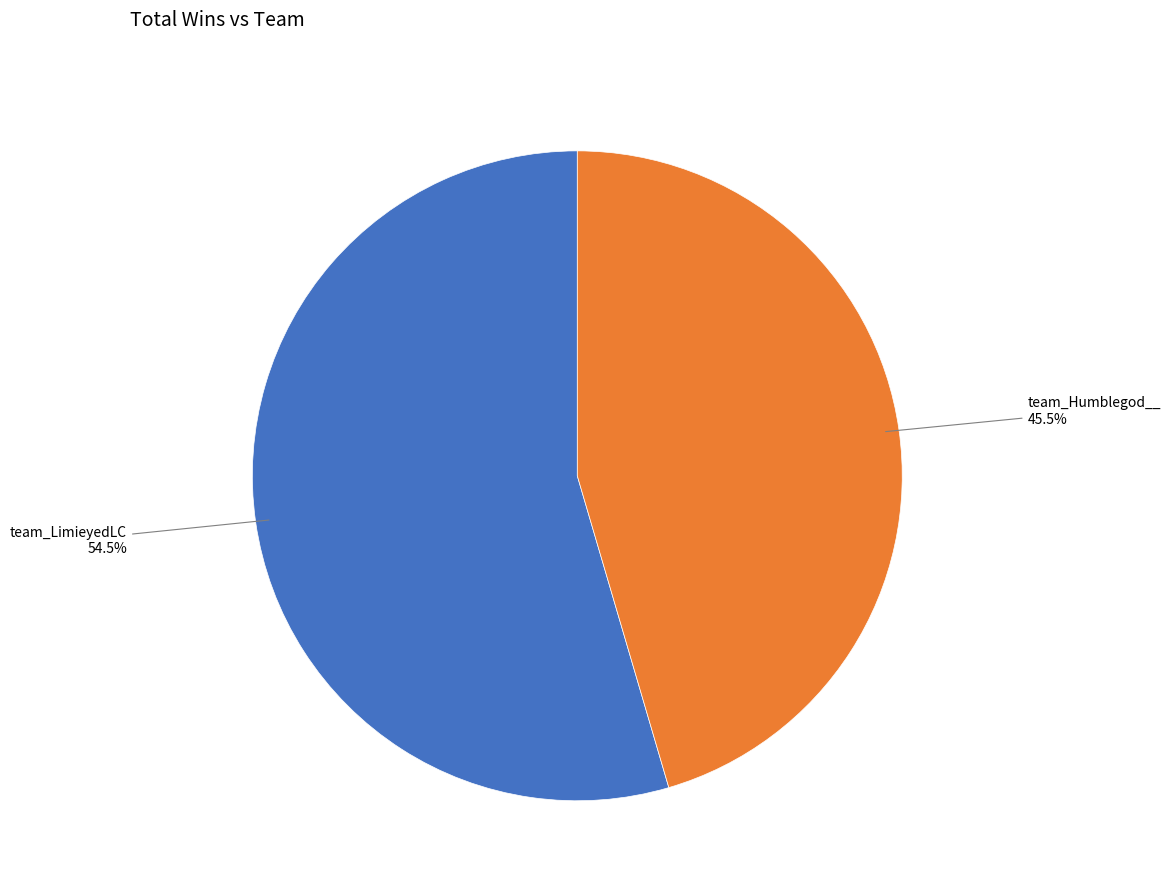

To the nearest percent, what is the combined percentage of team_Humblegod__ and team_LimieyedLC?

100%